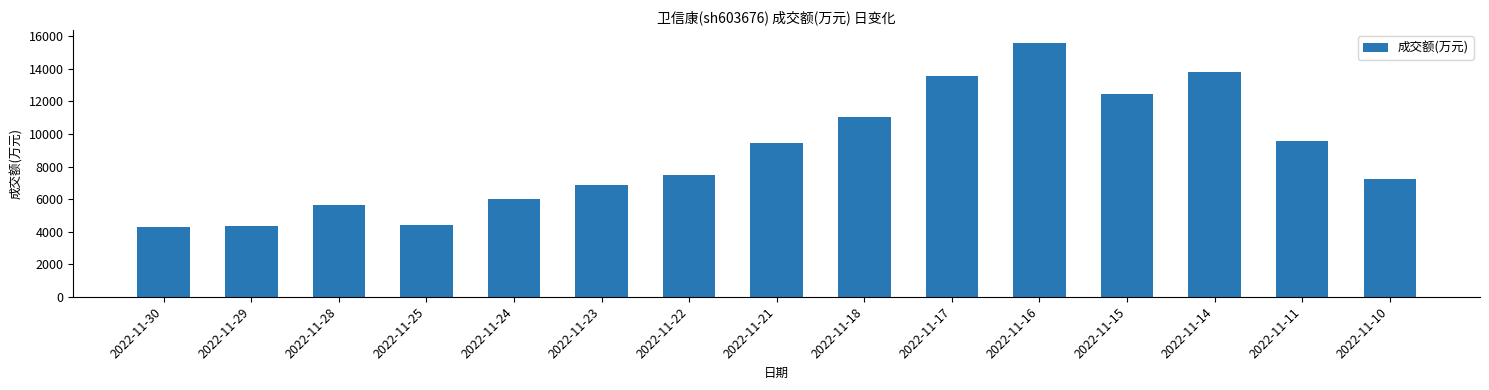

What is the average value?

8777